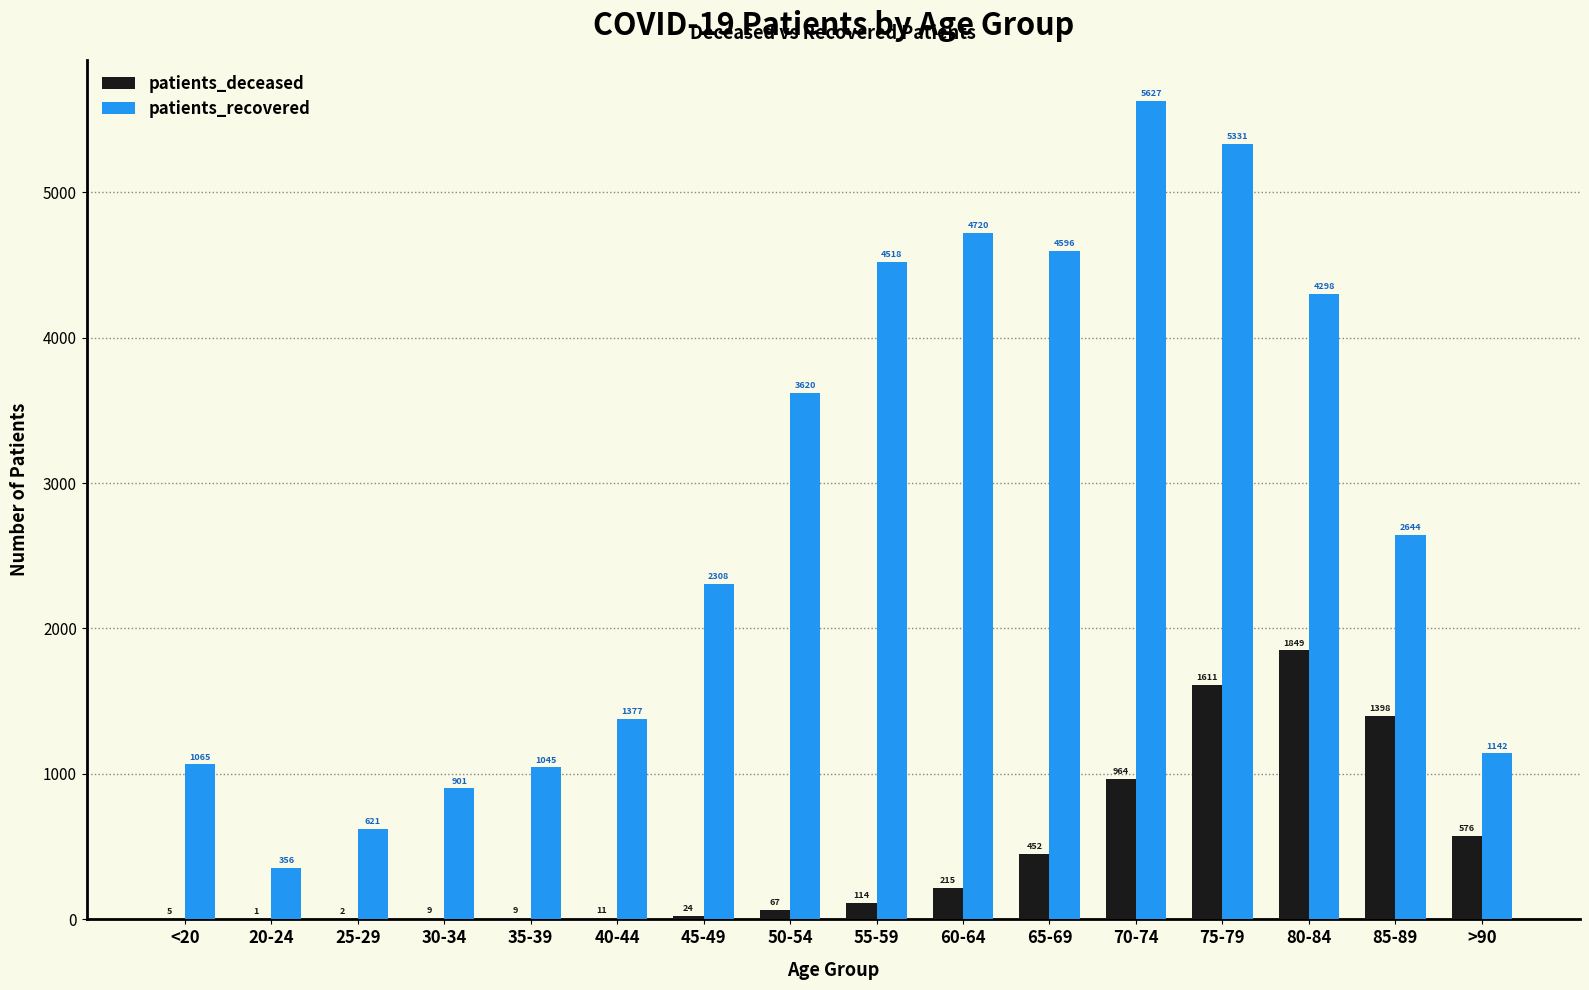

Which series has the largest range (max minus min)?

patients_recovered